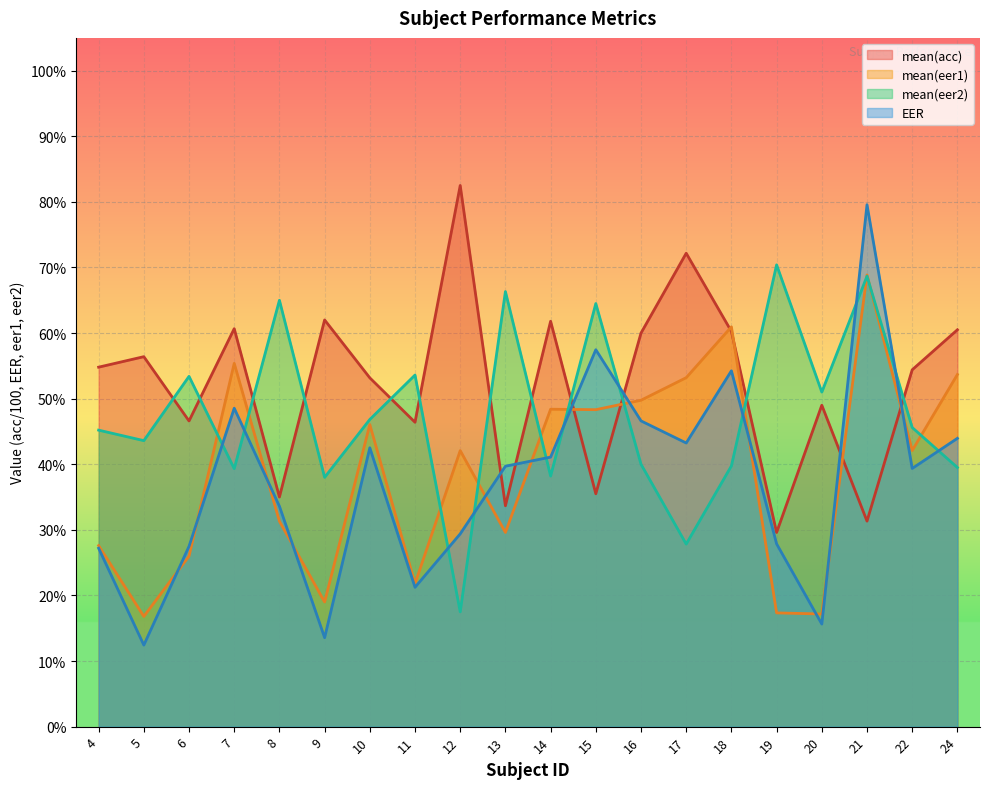

At how many categories does at least one series exceed 0?

20